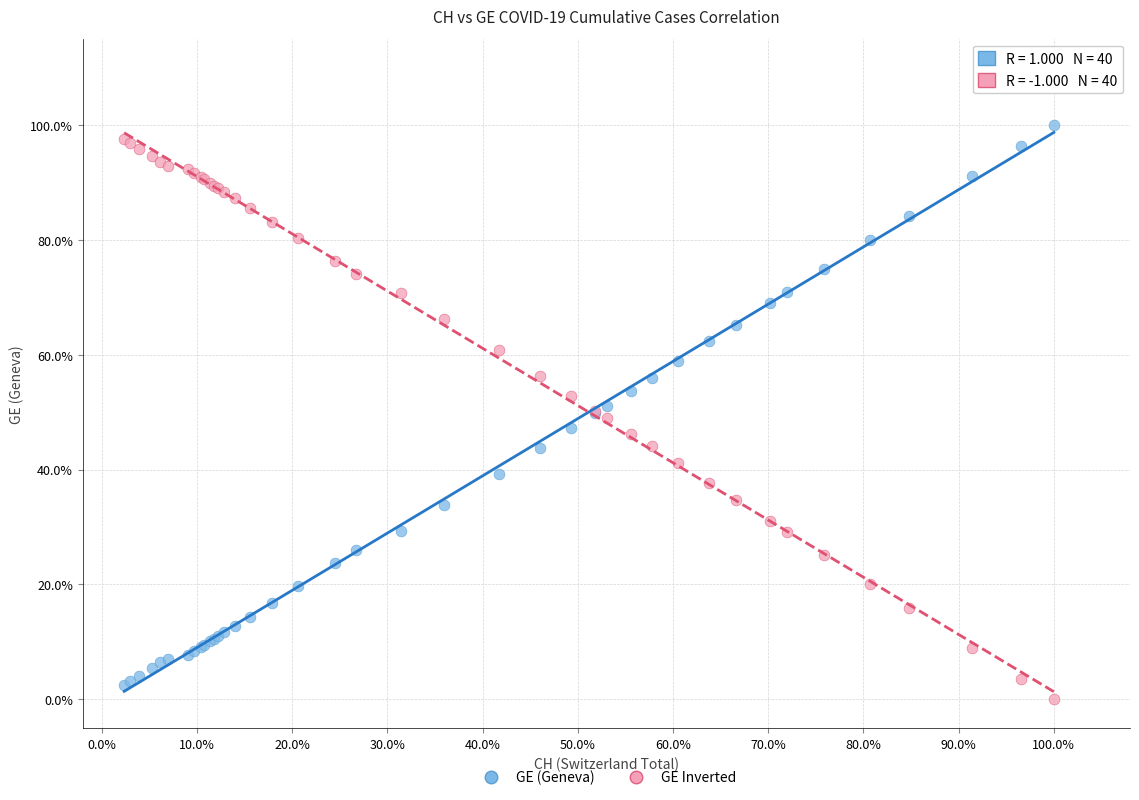

Which series contains the highest Y value?

GE (Geneva)